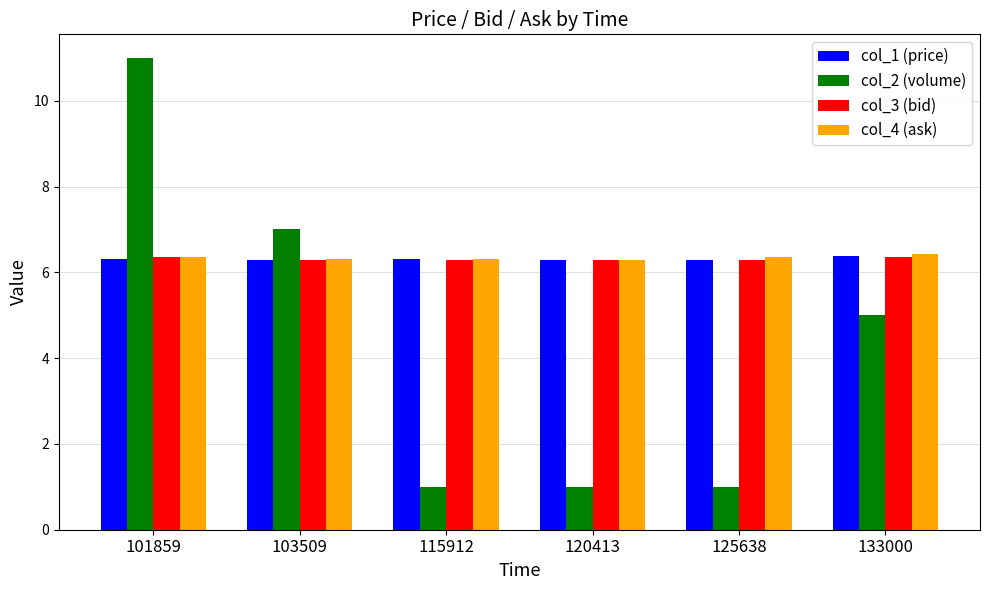

What is the sum of all col_1 (price) values?

37.9